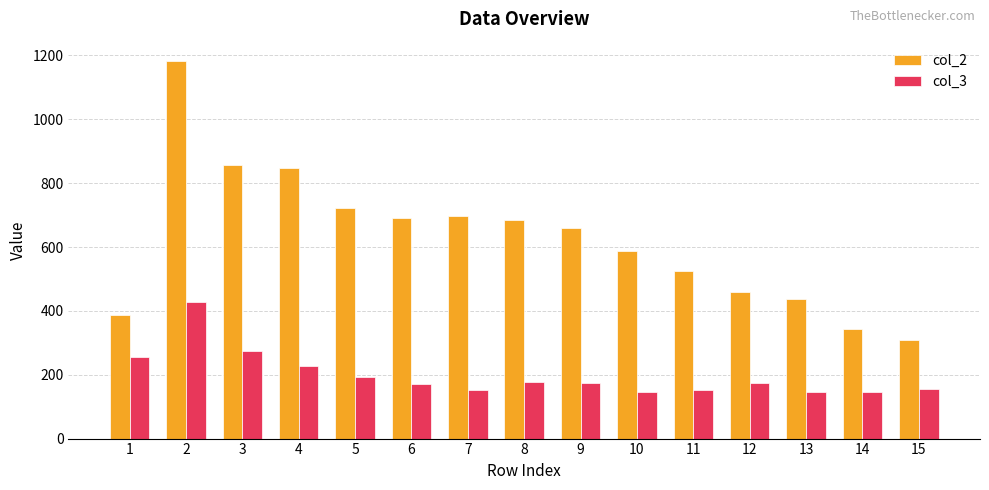

Which series has the widest spread of values?

col_2